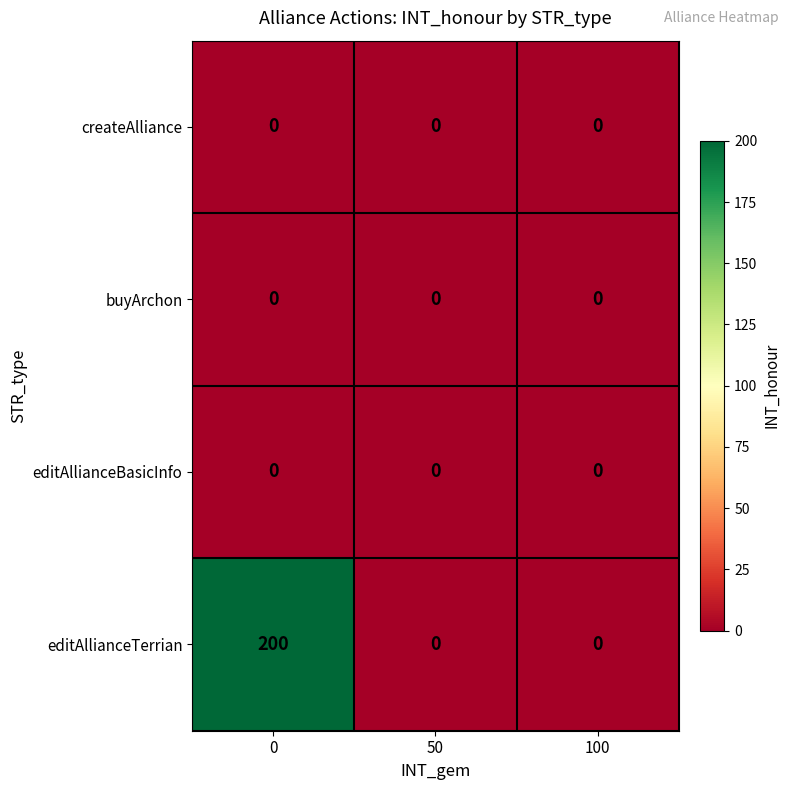

Which series has the widest spread of values?

editAllianceTerrian